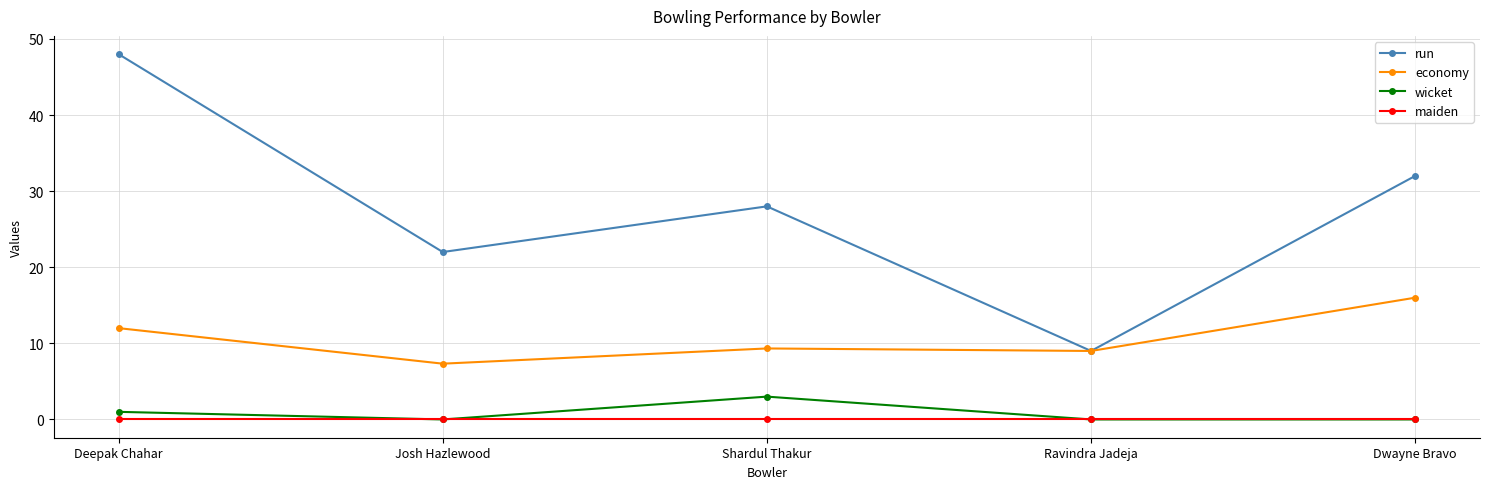

What position from the left is Deepak Chahar?

1